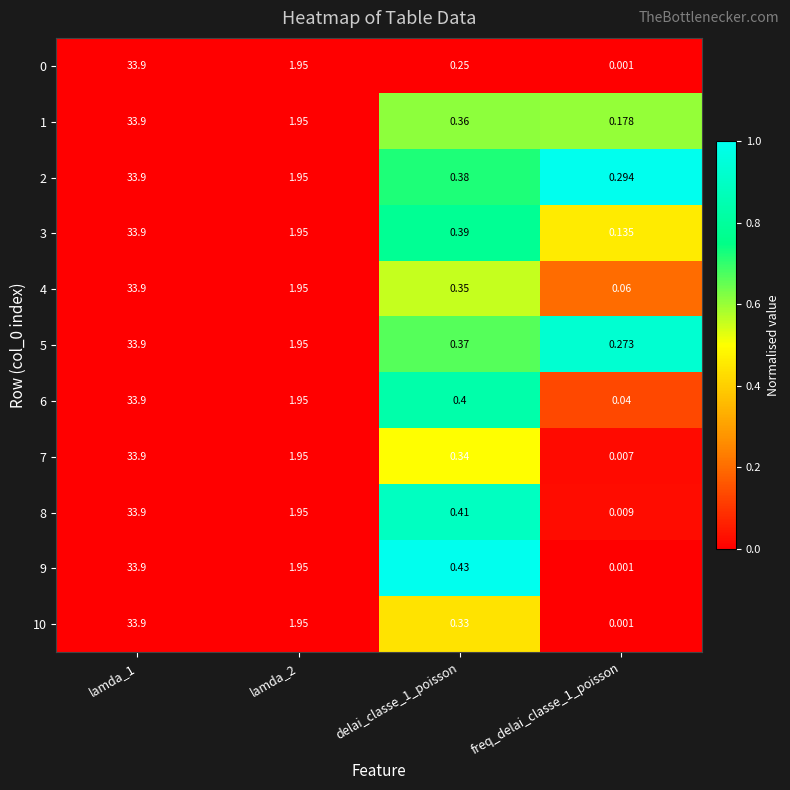

At how many categories does at least one series exceed 0?

4